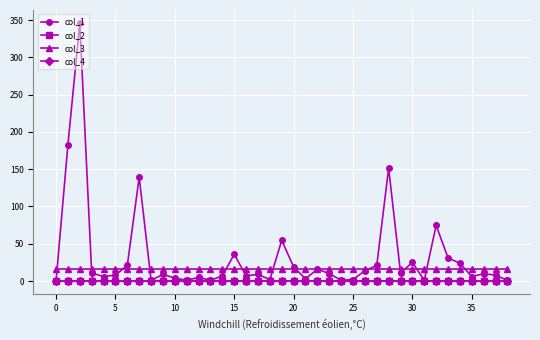

True or false: col_1 has more than 1 interior local peaks.

True